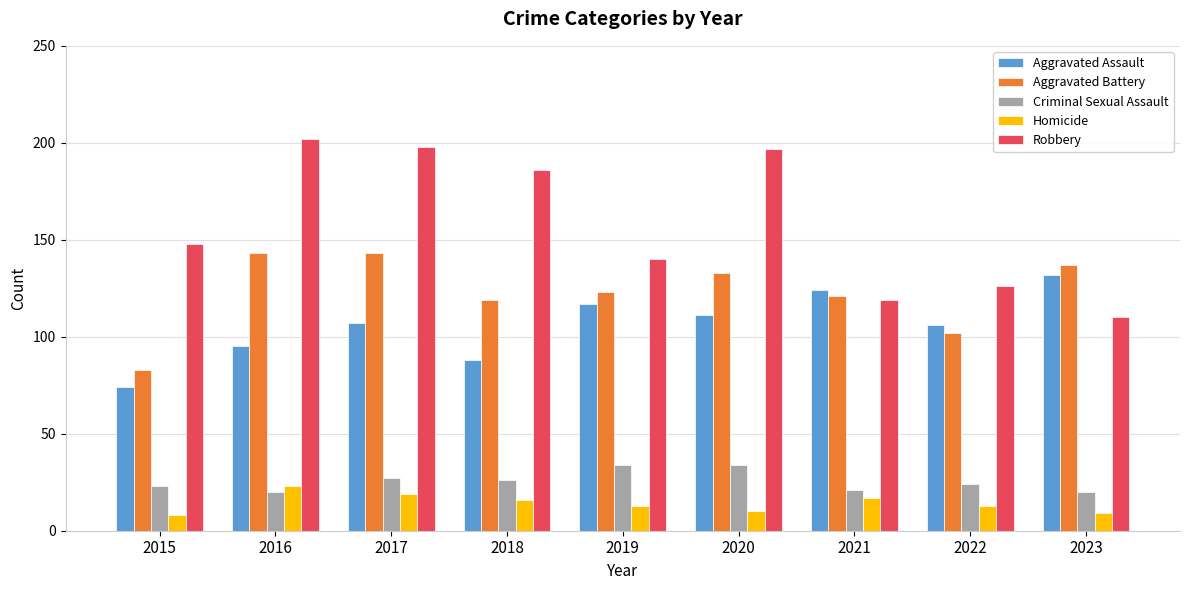

Reading left to right, extract all data points from this chart.

Aggravated Assault: 2015=74	2016=95	2017=107	2018=88	2019=117	2020=111	2021=124	2022=106	2023=132
Aggravated Battery: 2015=83	2016=143	2017=143	2018=119	2019=123	2020=133	2021=121	2022=102	2023=137
Criminal Sexual Assault: 2015=23	2016=20	2017=27	2018=26	2019=34	2020=34	2021=21	2022=24	2023=20
Homicide: 2015=8	2016=23	2017=19	2018=16	2019=13	2020=10	2021=17	2022=13	2023=9
Robbery: 2015=148	2016=202	2017=198	2018=186	2019=140	2020=197	2021=119	2022=126	2023=110